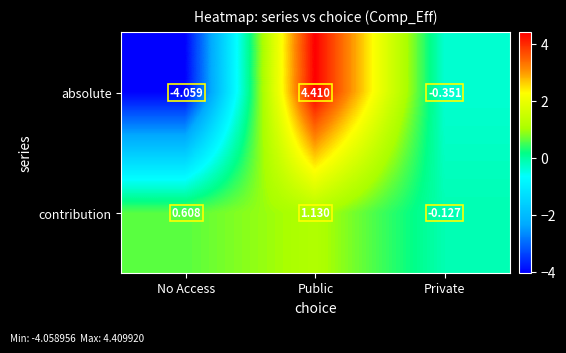

Where is contribution nearest to the value 0?

Private